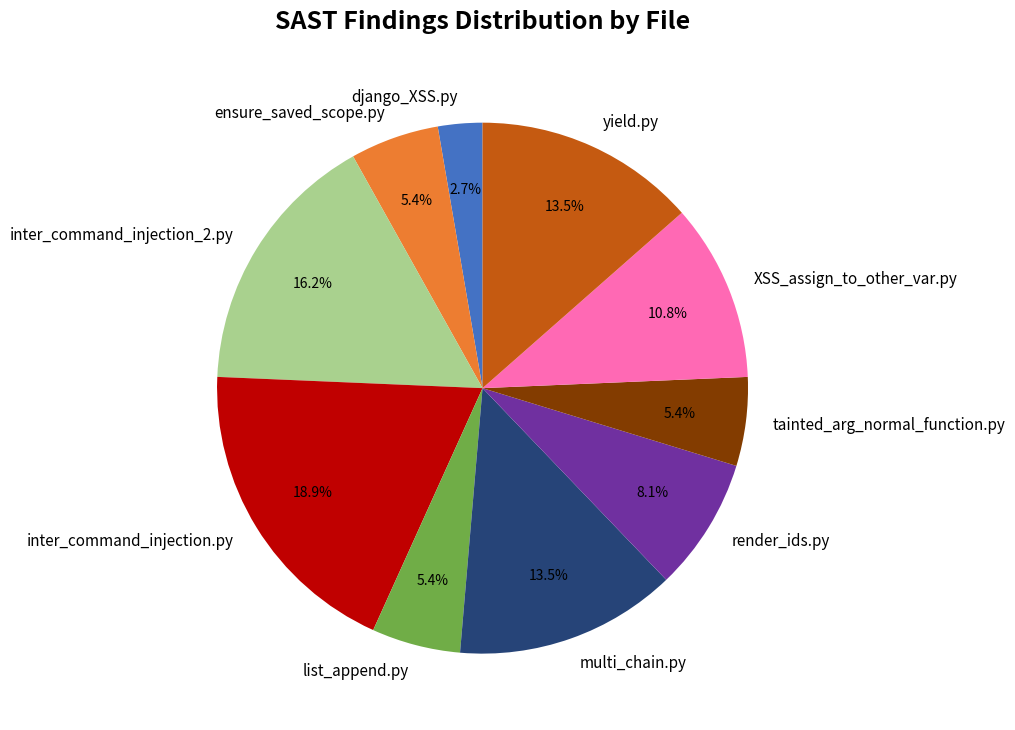

Does any single category account for the majority?

No